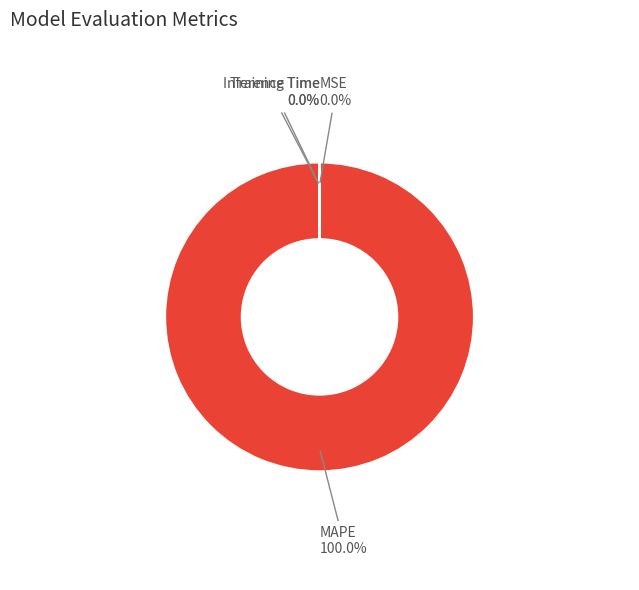

Combined, do MAPE and Inference Time account for over 50%?

Yes